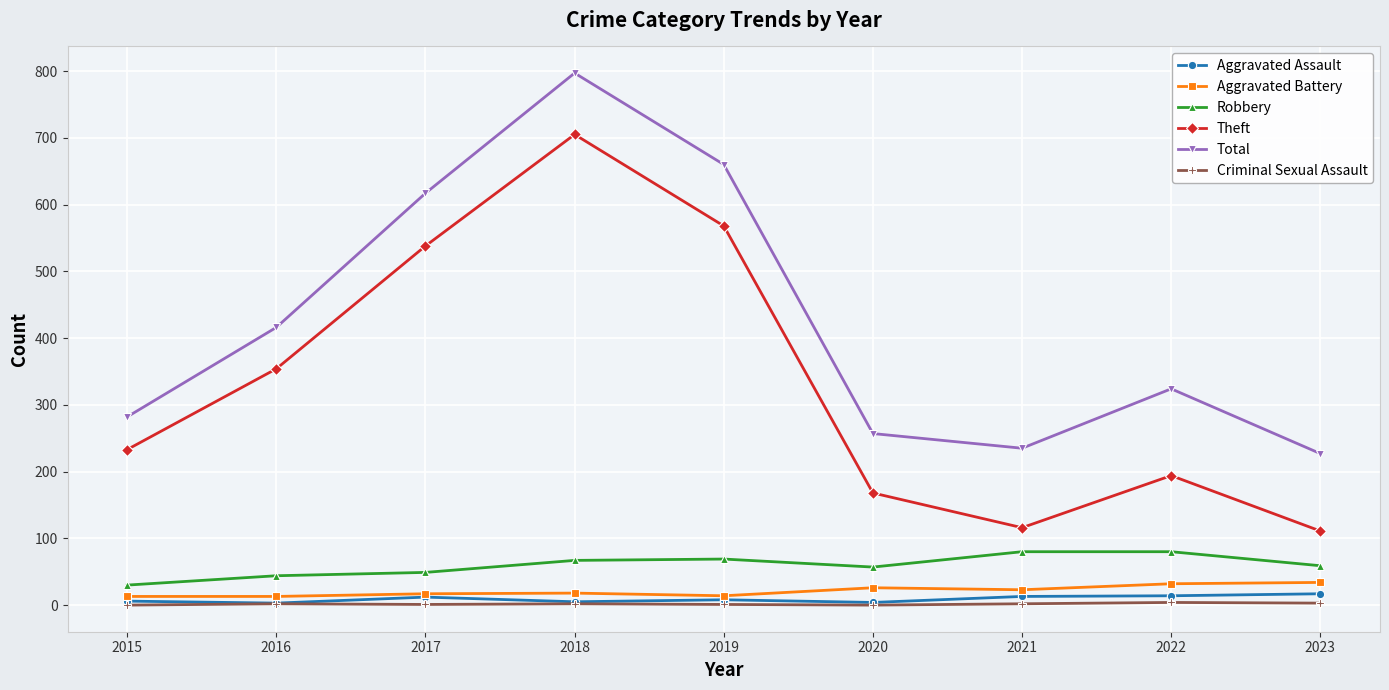

How many lines are shown in the chart?

6